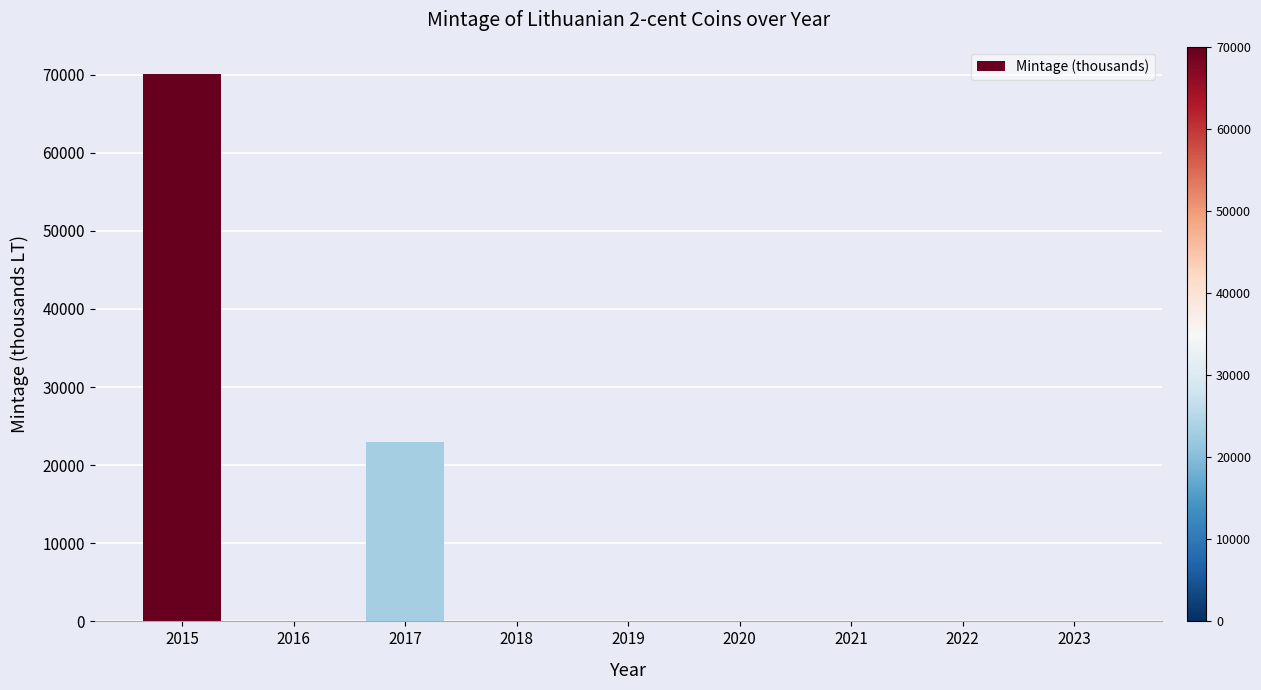

What is the change in value from 2015 to 2022?

-70035